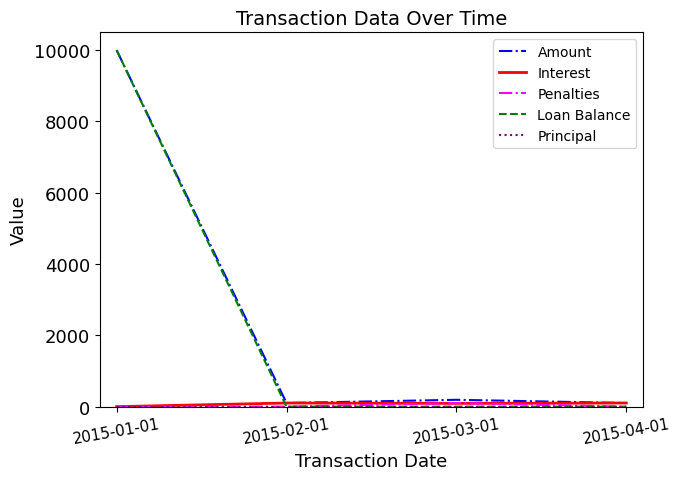

Which label corresponds to the largest value in the chart?

2015-01-01